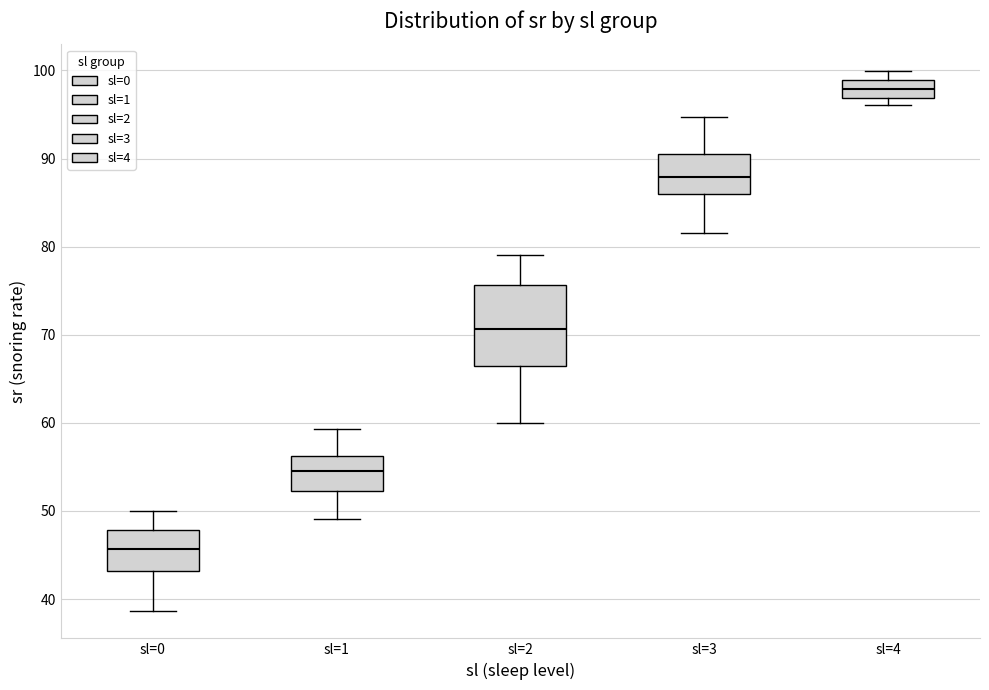

Which box has the lowest median line?

sl=0